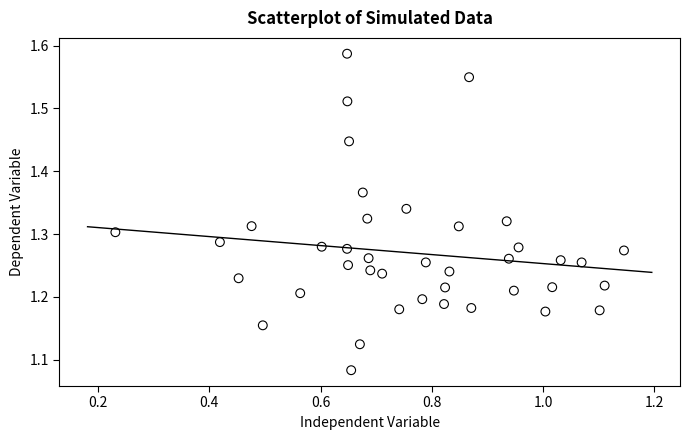

What is the range of Y values (max minus min)?

0.5